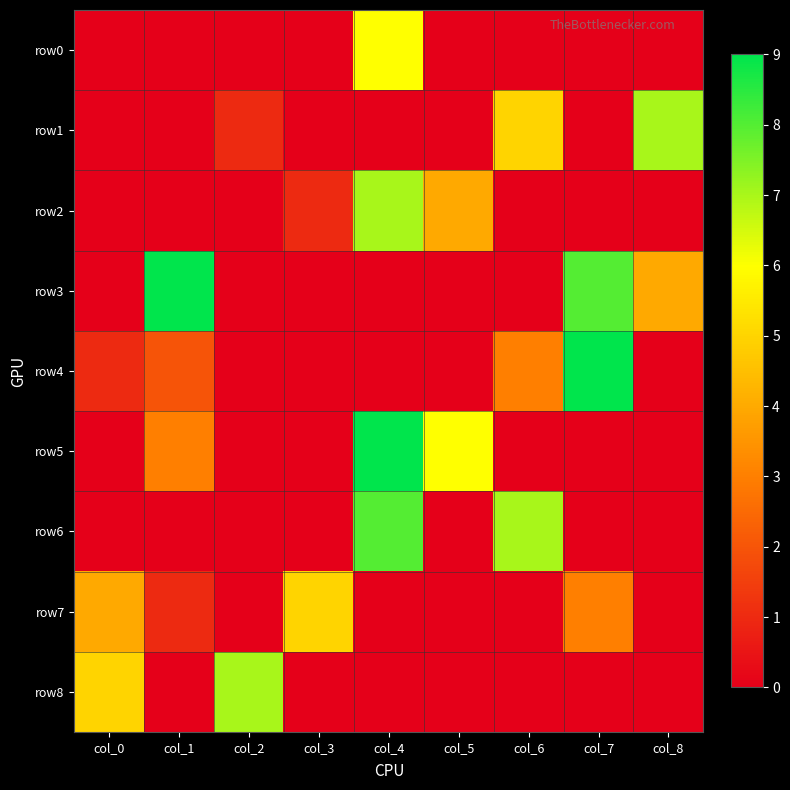

Which series has the largest range (max minus min)?

row3